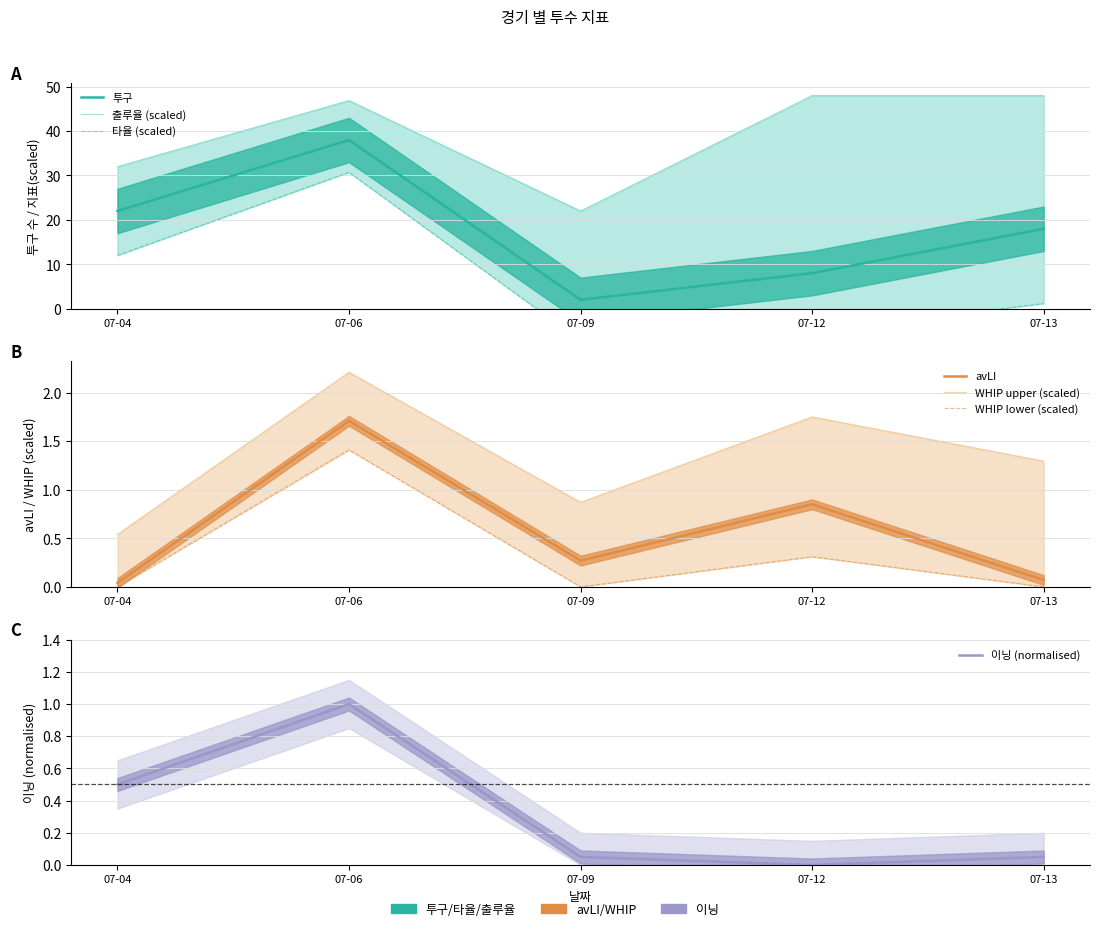

Which category has the highest value in the 이닝 series?

07-06